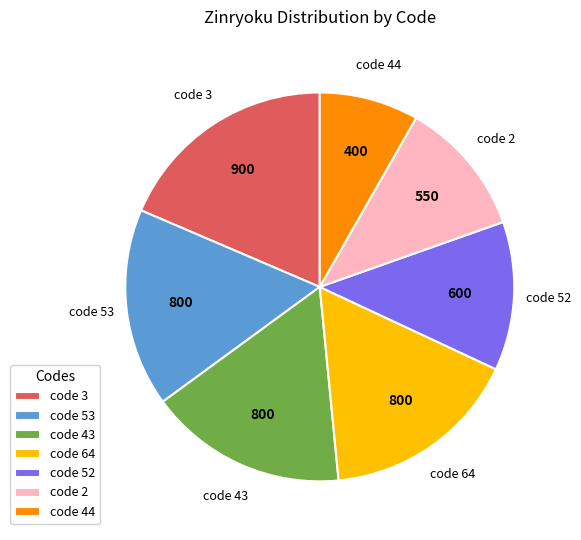

Is the sum of code 2 and code 64 greater than half?

No